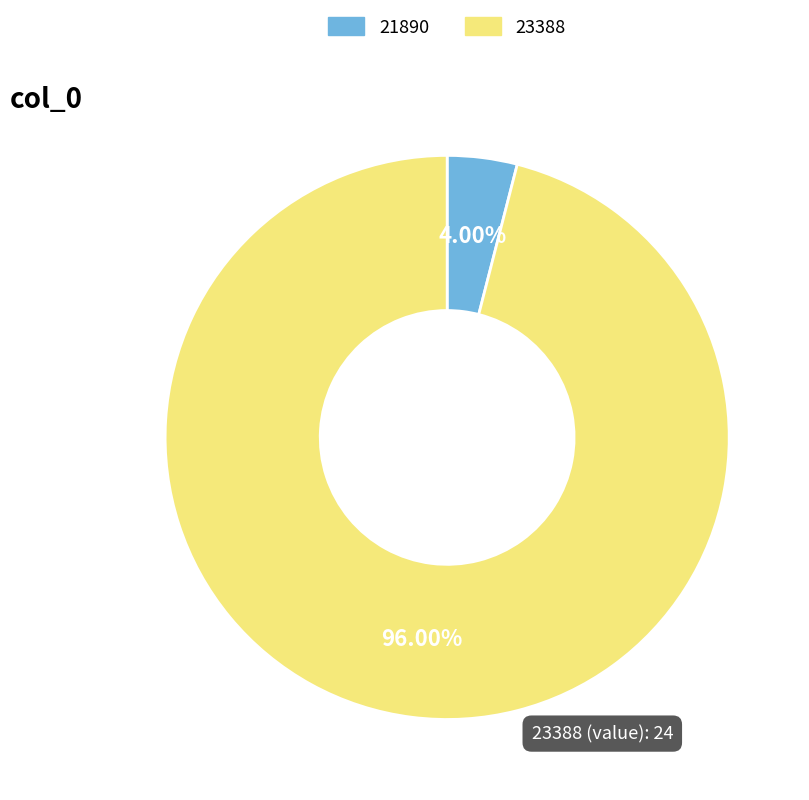

Rank the categories by value from highest to lowest.

23388, 21890